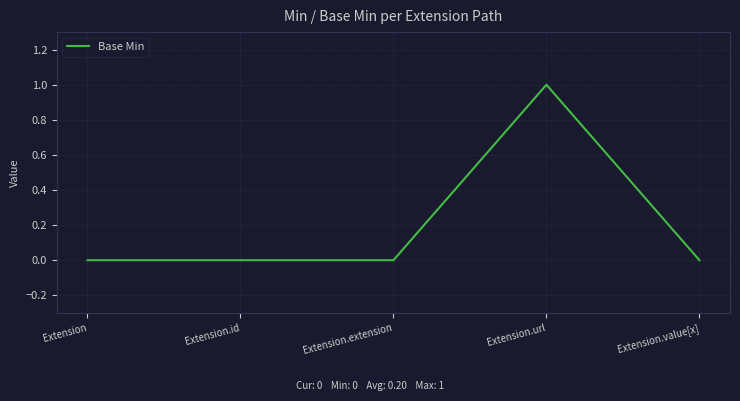

Reading left to right, transcribe all the data shown in this chart.

Extension=0	Extension.id=0	Extension.extension=0	Extension.url=1	Extension.value[x]=0